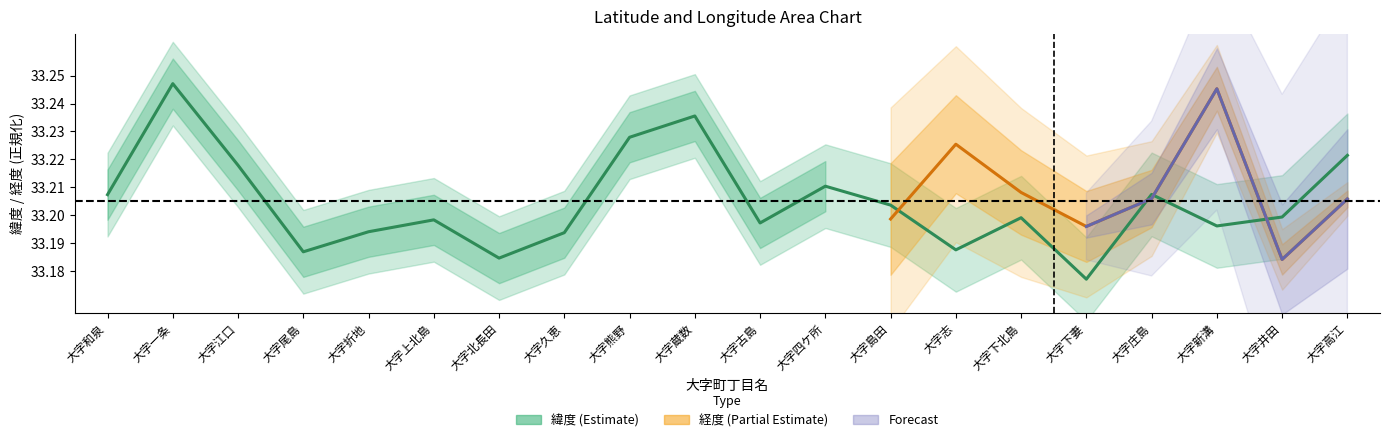

Which has a higher value, 大字和泉 or 大字下北島?

大字和泉